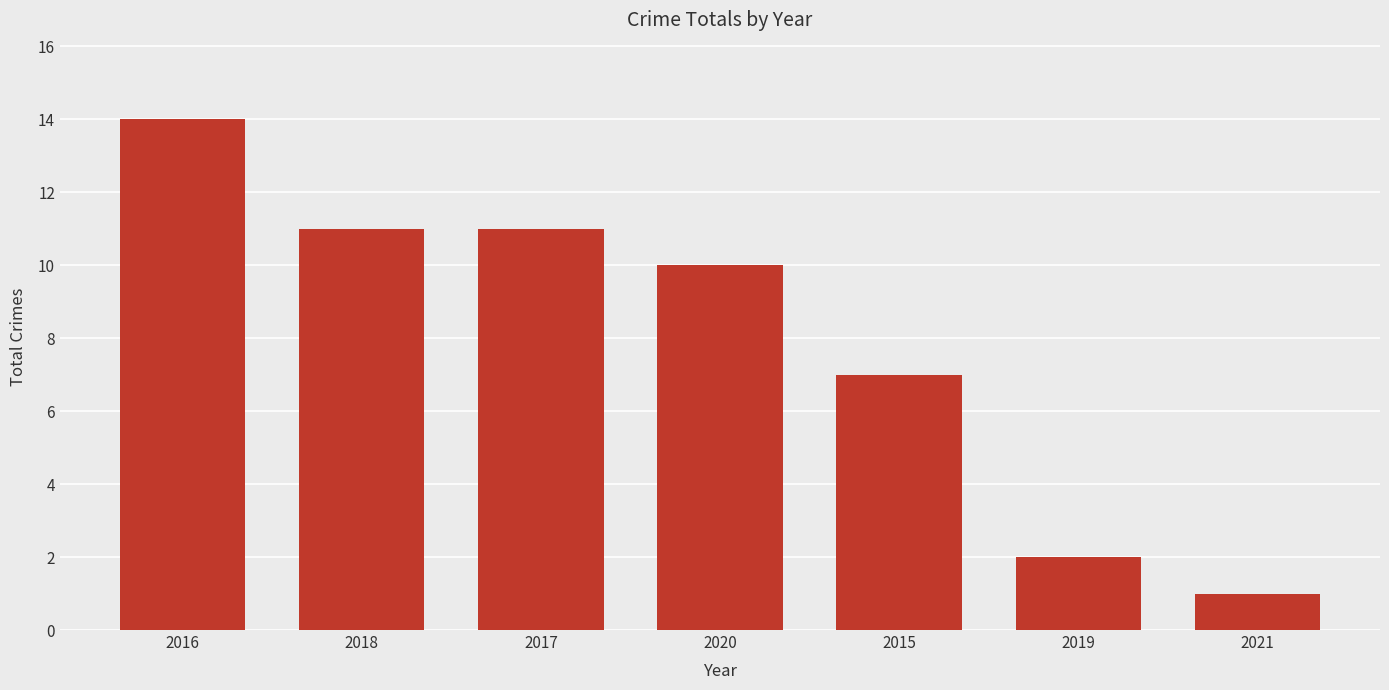

What is the change in value from 2017 to 2021?

-10